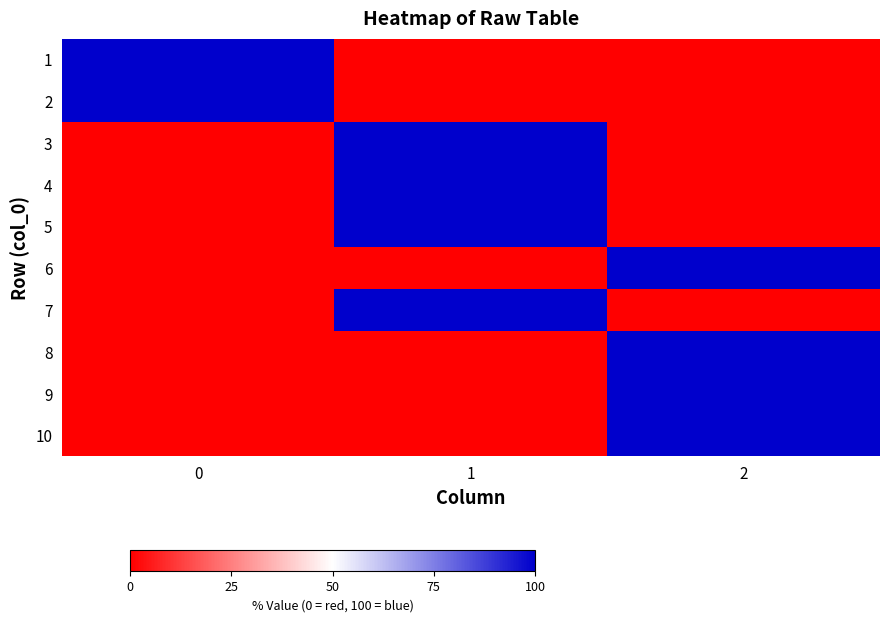

Reading left to right, extract all data points from this chart.

1: 0=100	1=0	2=0
2: 0=100	1=0	2=0
3: 0=0	1=100	2=0
4: 0=0	1=100	2=0
5: 0=0	1=100	2=0
6: 0=0	1=0	2=100
7: 0=0	1=100	2=0
8: 0=0	1=0	2=100
9: 0=0	1=0	2=100
10: 0=0	1=0	2=100